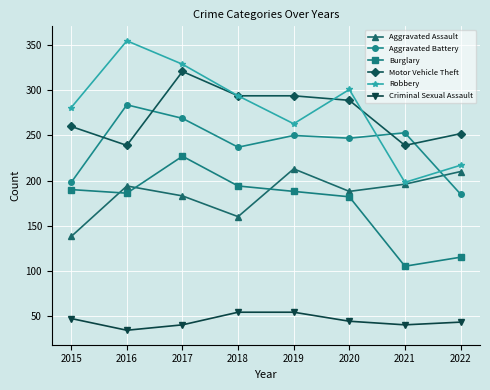

At 2022, list the series in order from smallest to largest.

Criminal Sexual Assault, Burglary, Aggravated Battery, Aggravated Assault, Robbery, Motor Vehicle Theft